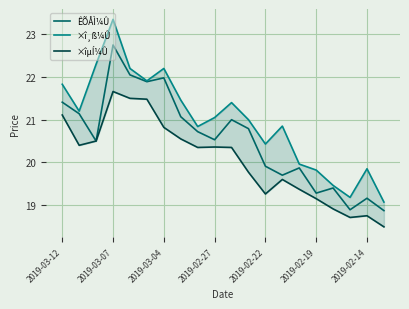

True or false: ÊÕÅÌ¼Û has a value of 22.8 at 2019-03-07.

True